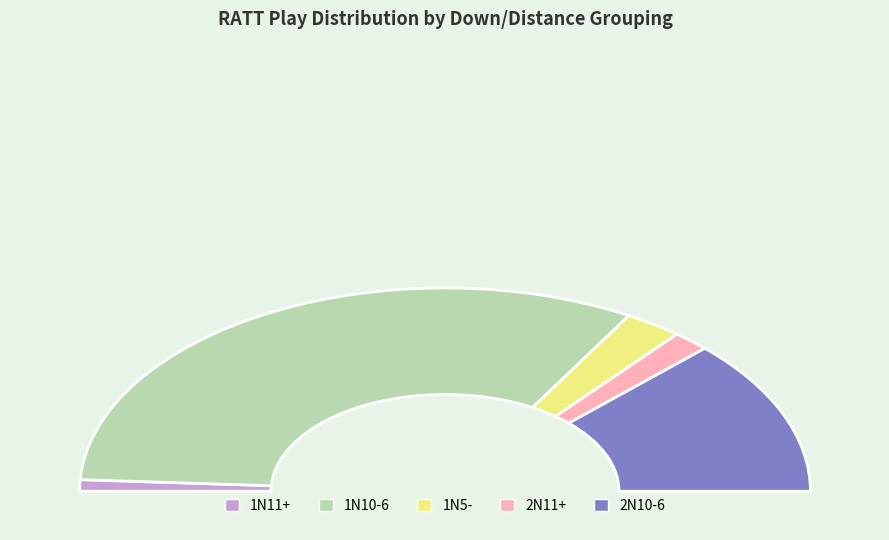

True or false: 1N5- accounts for 1% of the total.

False